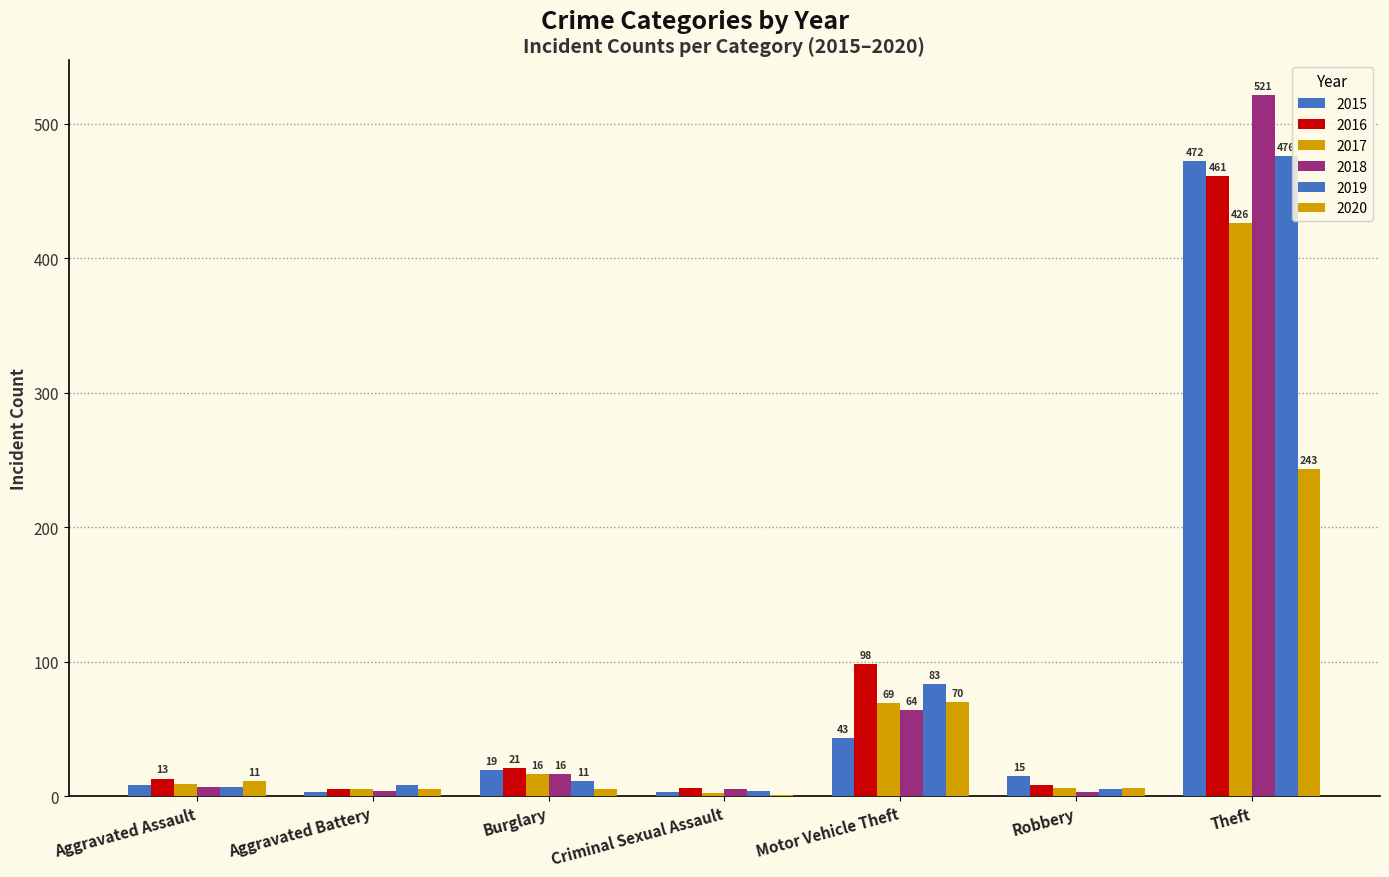

Are the bars grouped side by side (vs. stacked)?

Yes